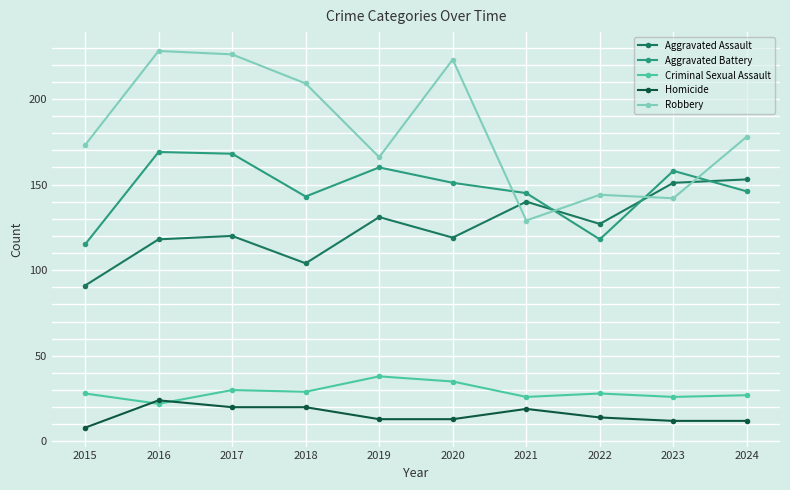

Rank the series by their maximum value, from highest to lowest.

Robbery, Aggravated Battery, Aggravated Assault, Criminal Sexual Assault, Homicide